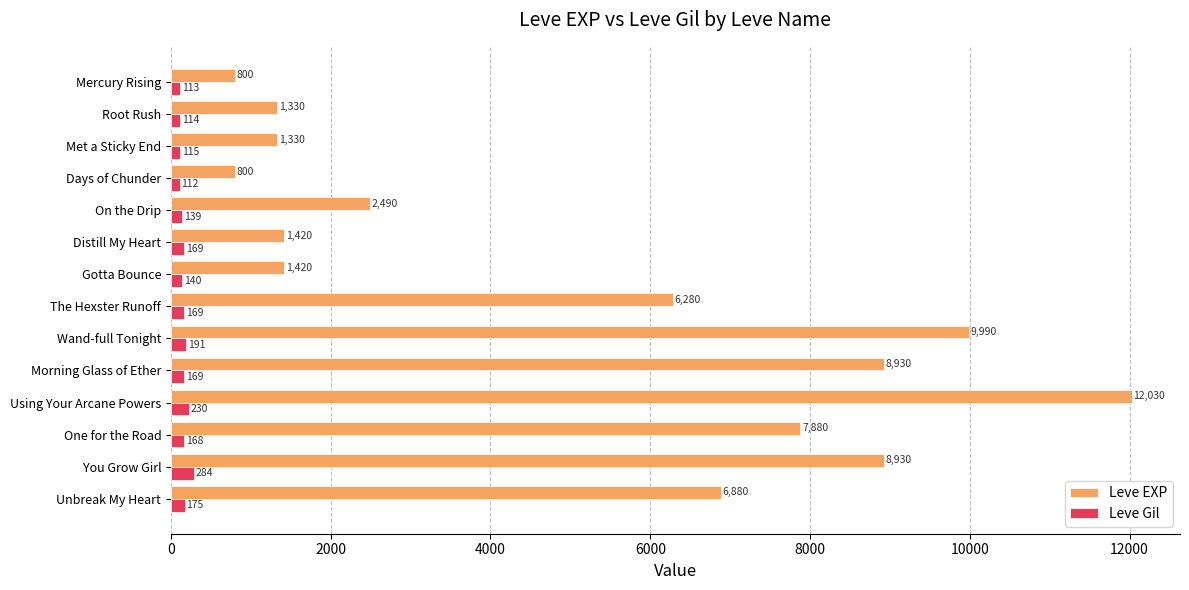

Which series has the largest range (max minus min)?

Leve EXP